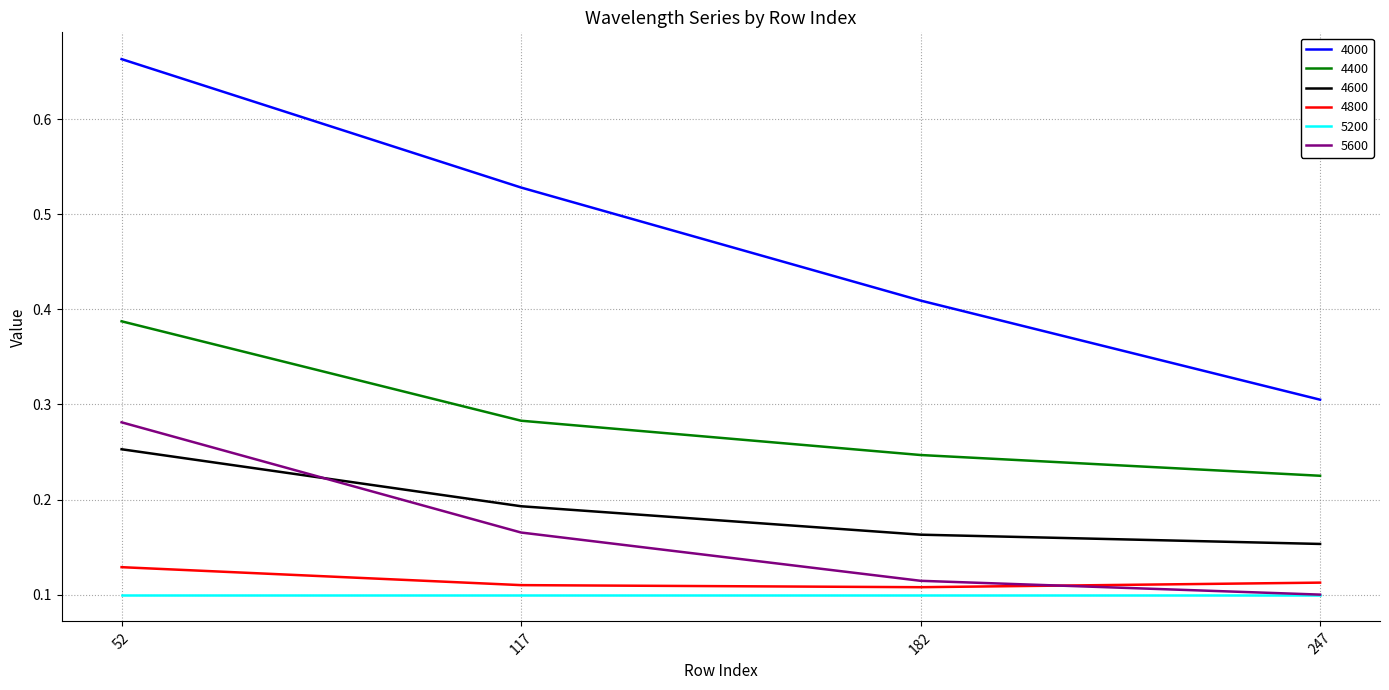

At which label does 5600 reach its peak?

52